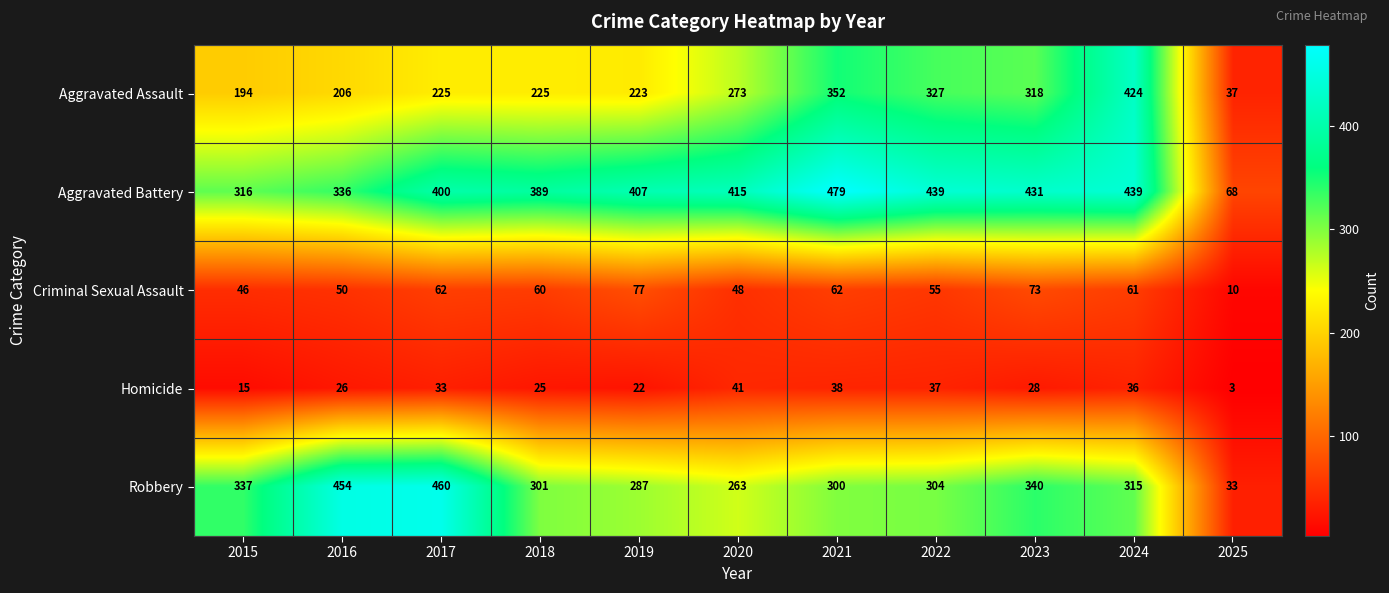

Which series has the largest total across all categories?

Aggravated Battery